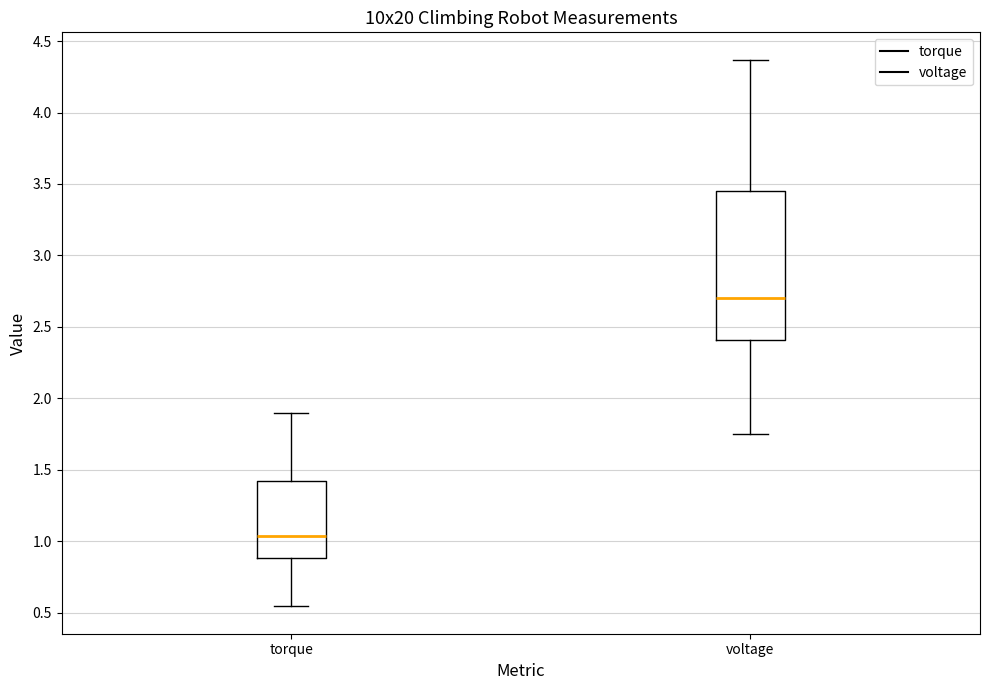

Reading left to right, transcribe this box plot: for each box, give where its median line is, the range the box spans, and where its two whiskers end, as read against the y-axis. The values are not printed on the chart, so give them approximately, as read against the axis.

torque: median 1.05, box 0.90 to 1.40, whiskers 0.55 to 1.90
voltage: median 2.70, box 2.40 to 3.45, whiskers 1.75 to 4.35